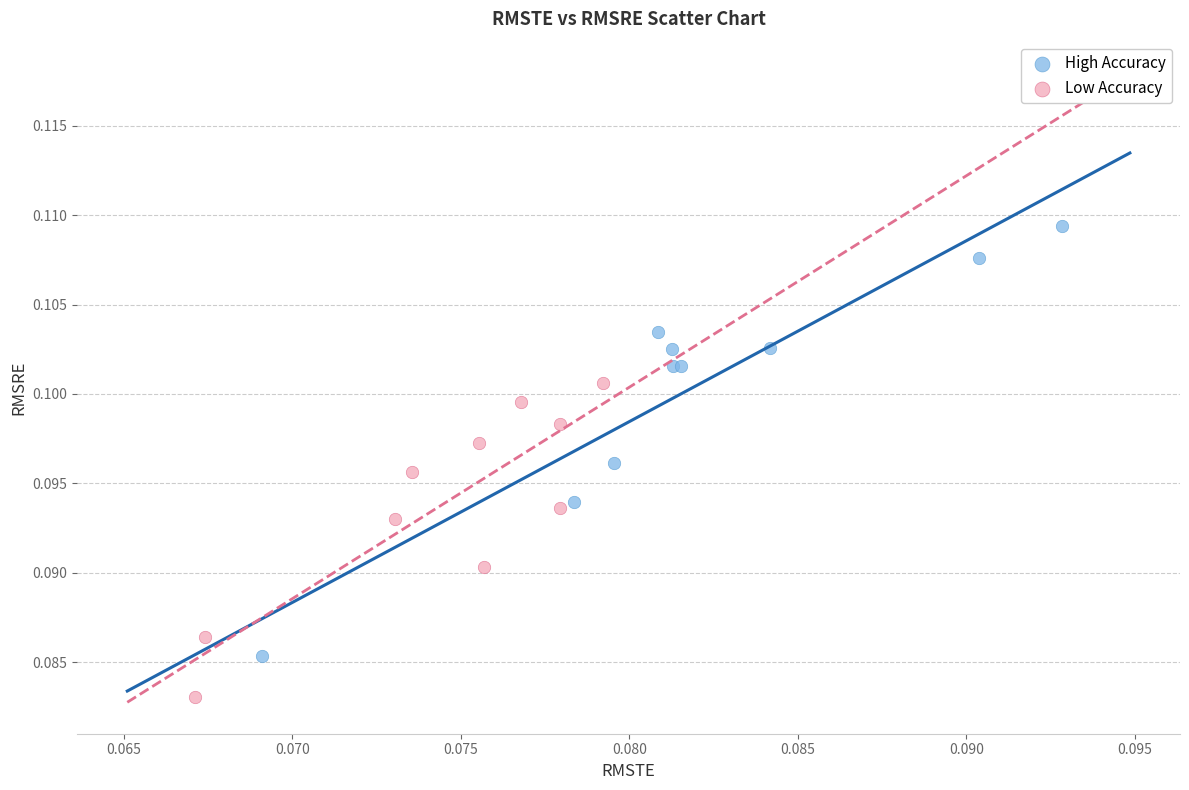

Which series reaches the minimum Y coordinate?

Low Accuracy